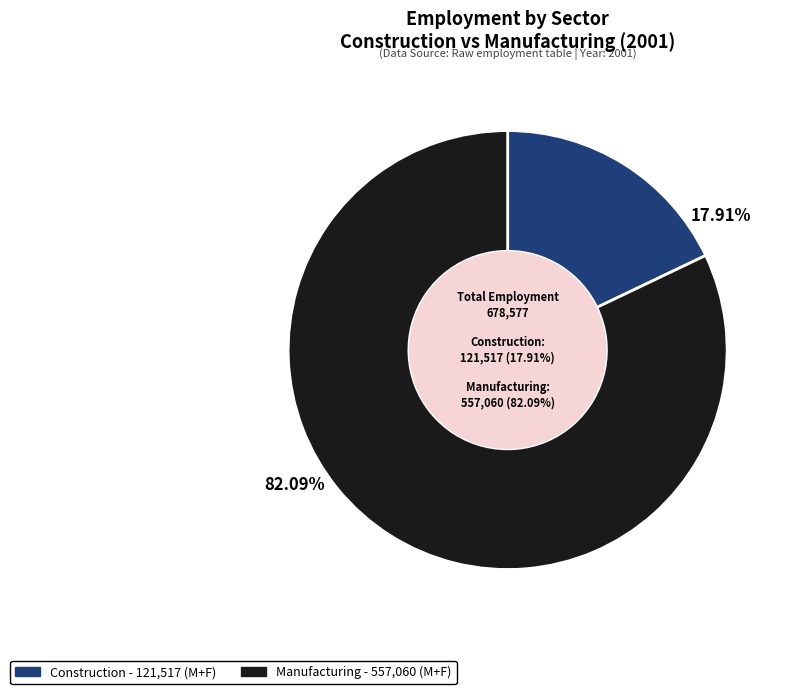

What percentage do Construction and Manufacturing together represent?

100.0%